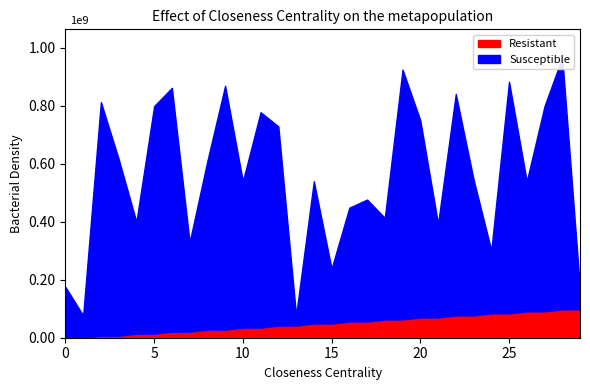

Which category has the highest value in the source_state series?

28